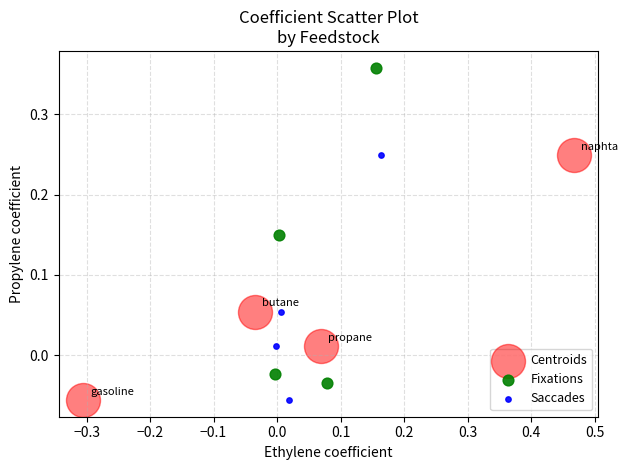

Which series has the largest Y range (max minus min)?

Fixations